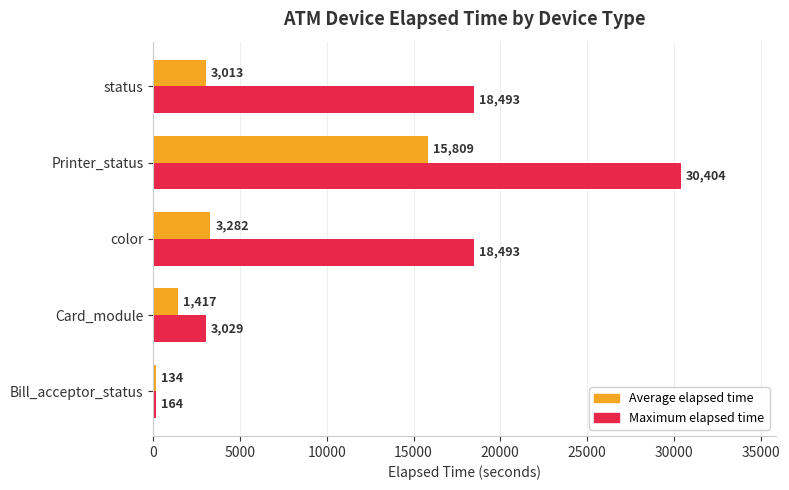

The Maximum elapsed time series shows 30404.0 at Printer_status. True or false?

True